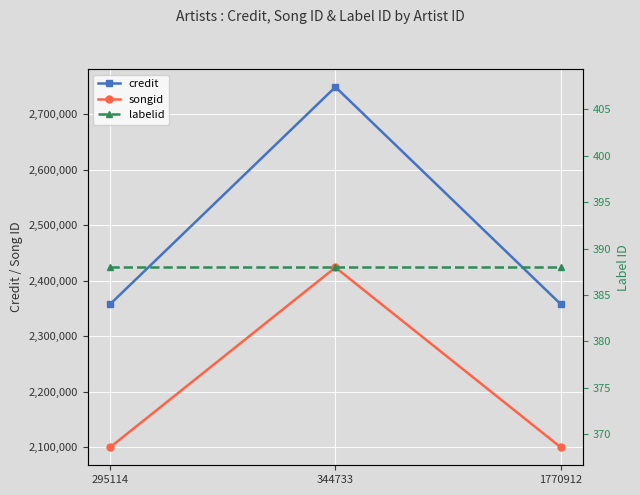

Which has a higher value, 1770912 or 344733?

344733